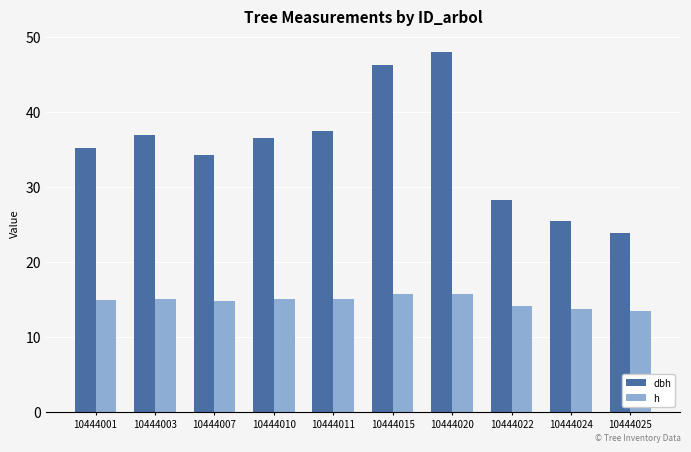

Rank the series by their average value, from lowest to highest.

h, dbh